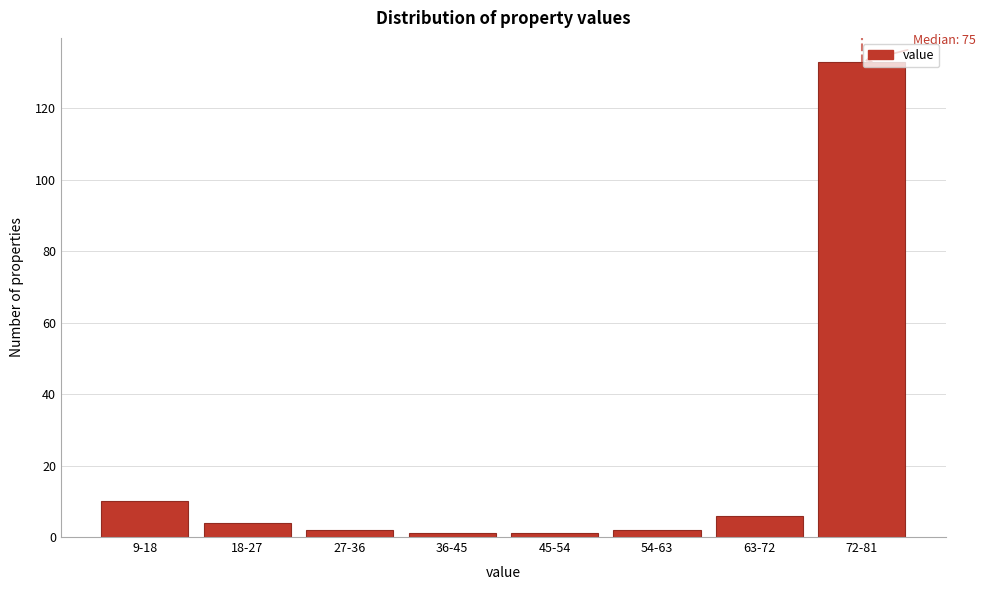

Reading left to right, what are all the values shown in this chart?

9-18=10	18-27=4	27-36=2	36-45=1	45-54=1	54-63=2	63-72=6	72-81=133